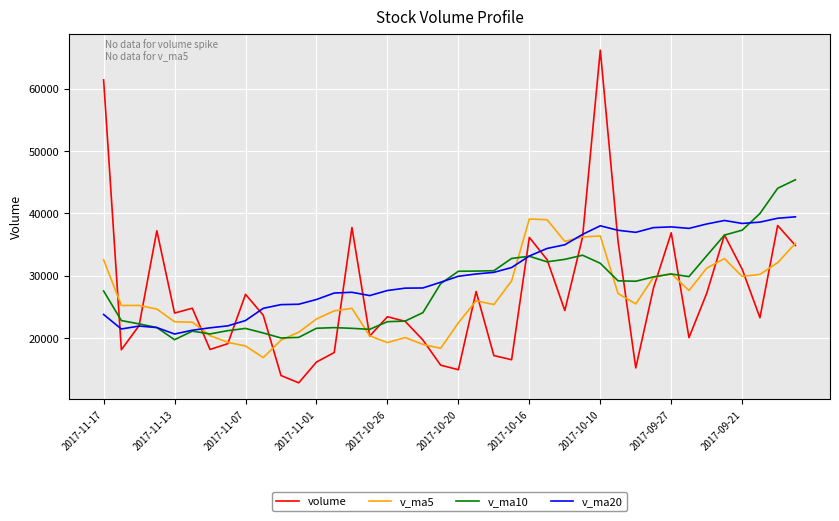

What is the maximum value shown in the chart?

66201.4